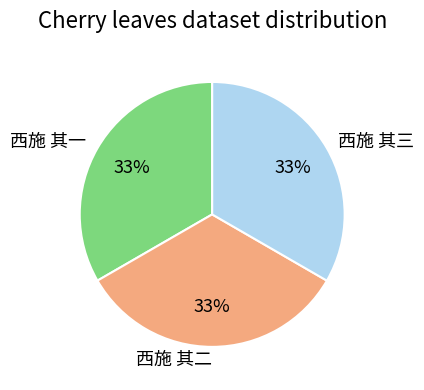

Is the sum of 西施 其三 and 西施 其二 greater than half?

Yes